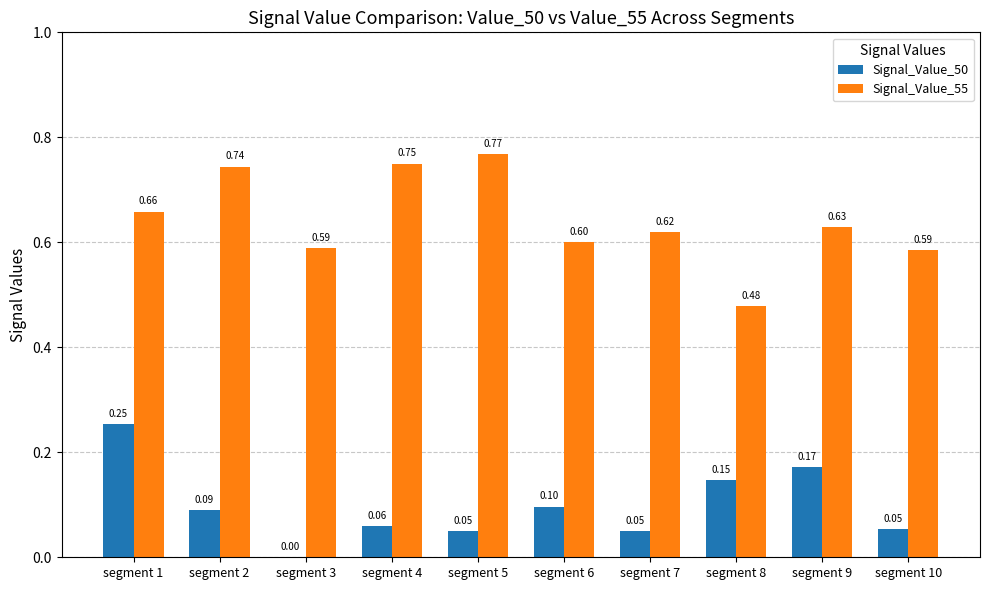

Are the bars horizontal?

No